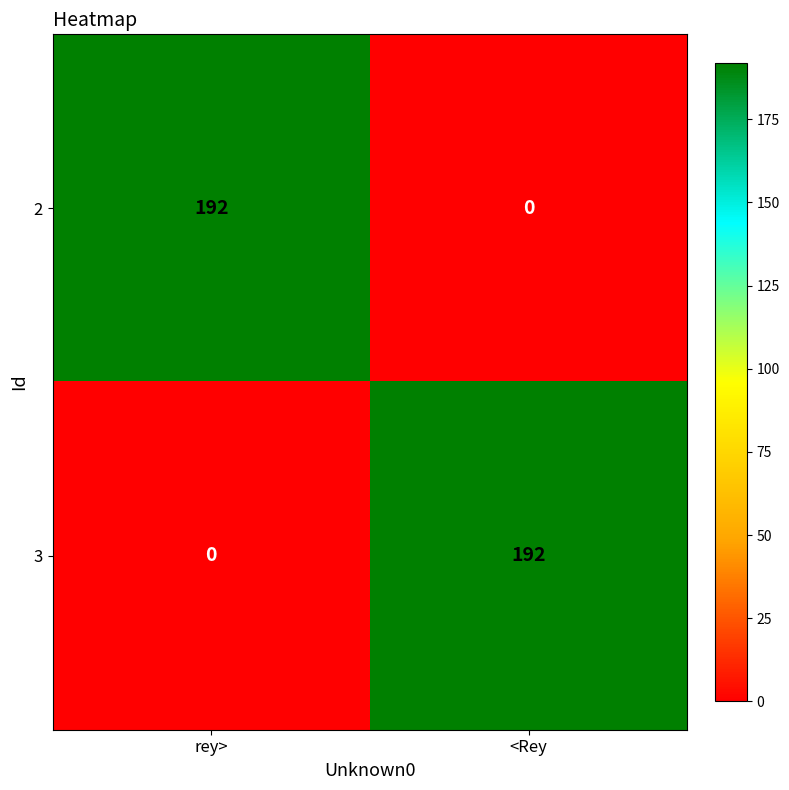

What is the difference between the highest and lowest values at <Rey?

192